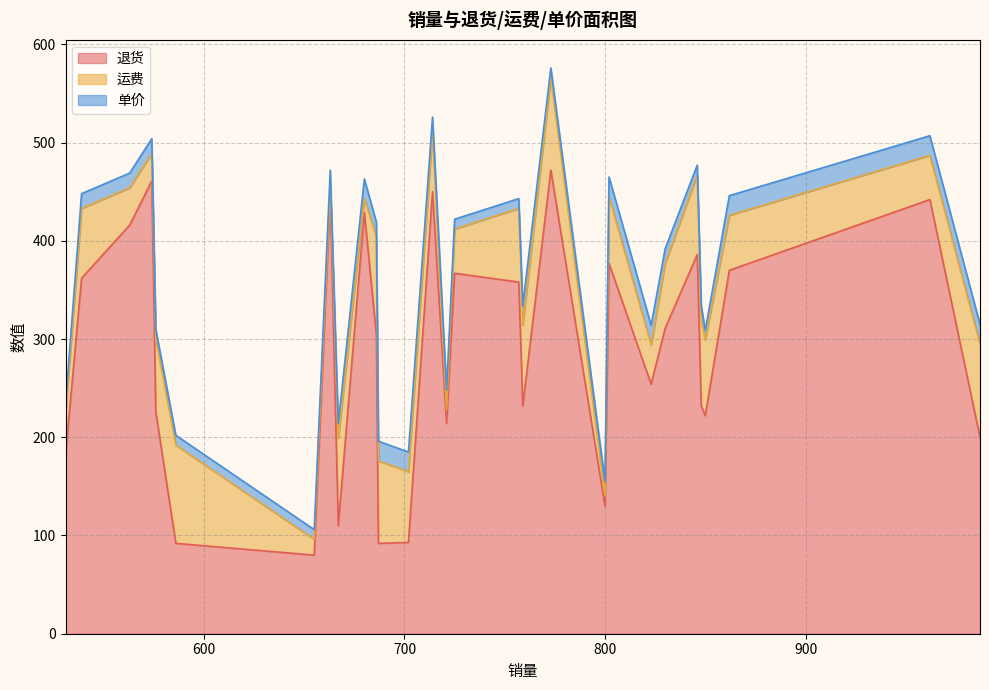

What is the lowest value of the 退货 series?

80